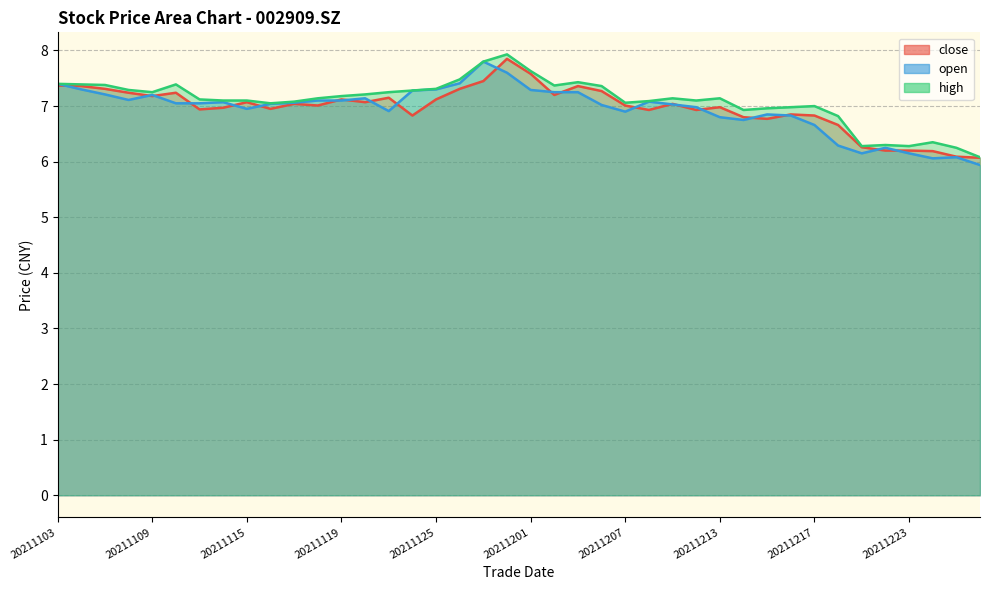

After their last crossing, which series has the higher values: close or open?

close